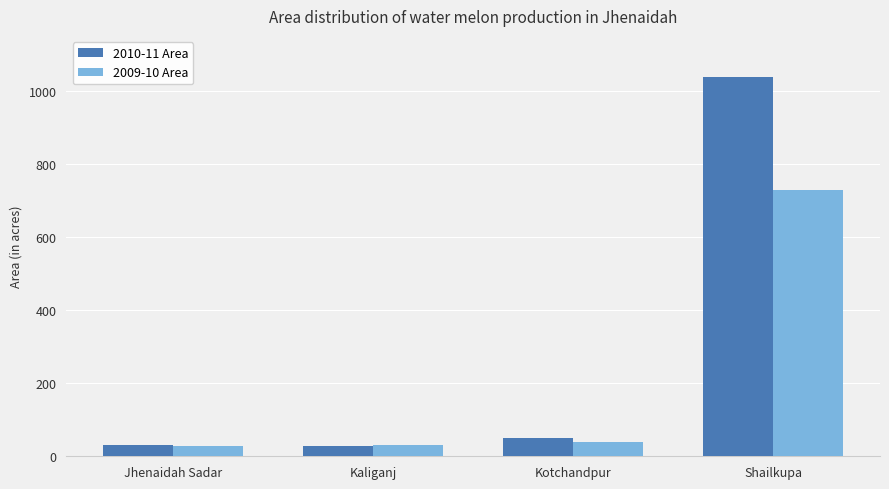

List the series in order of their overall mean, lowest first.

2009-10 Area, 2010-11 Area